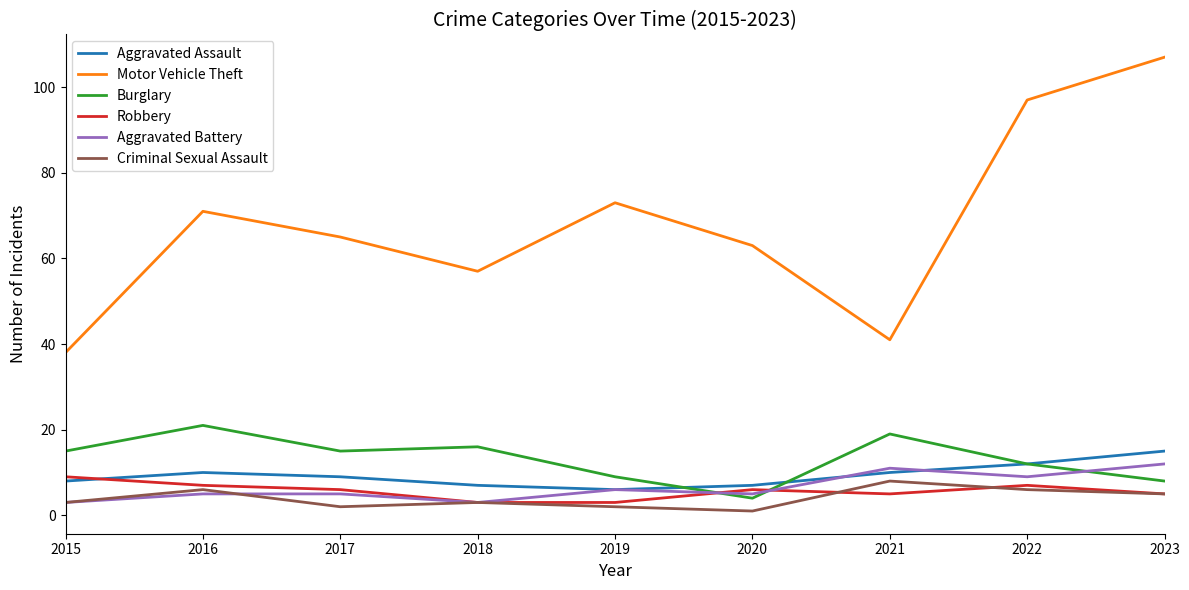

Which category has the highest value in the Aggravated Assault series?

2023